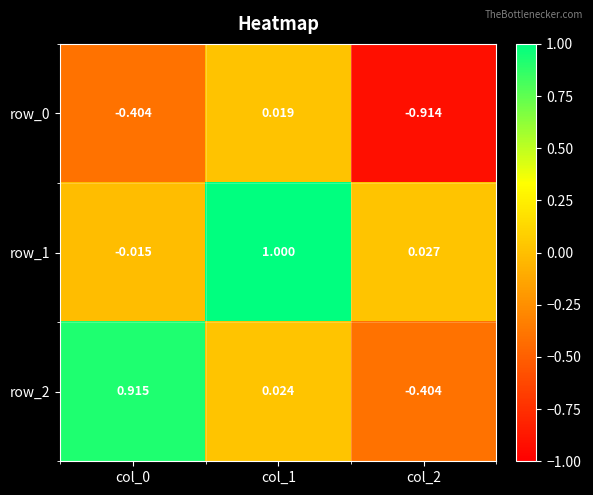

Where does the row_0 series first go above 0?

col_1